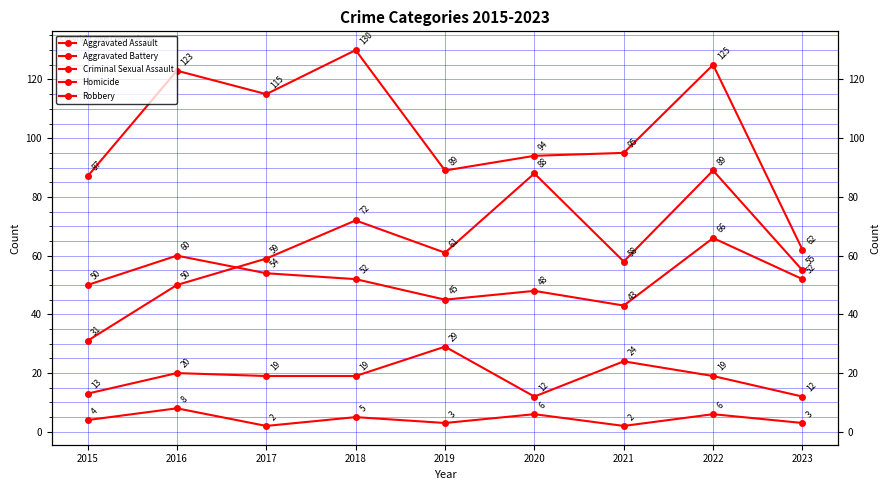

Which series has the largest range (max minus min)?

Robbery